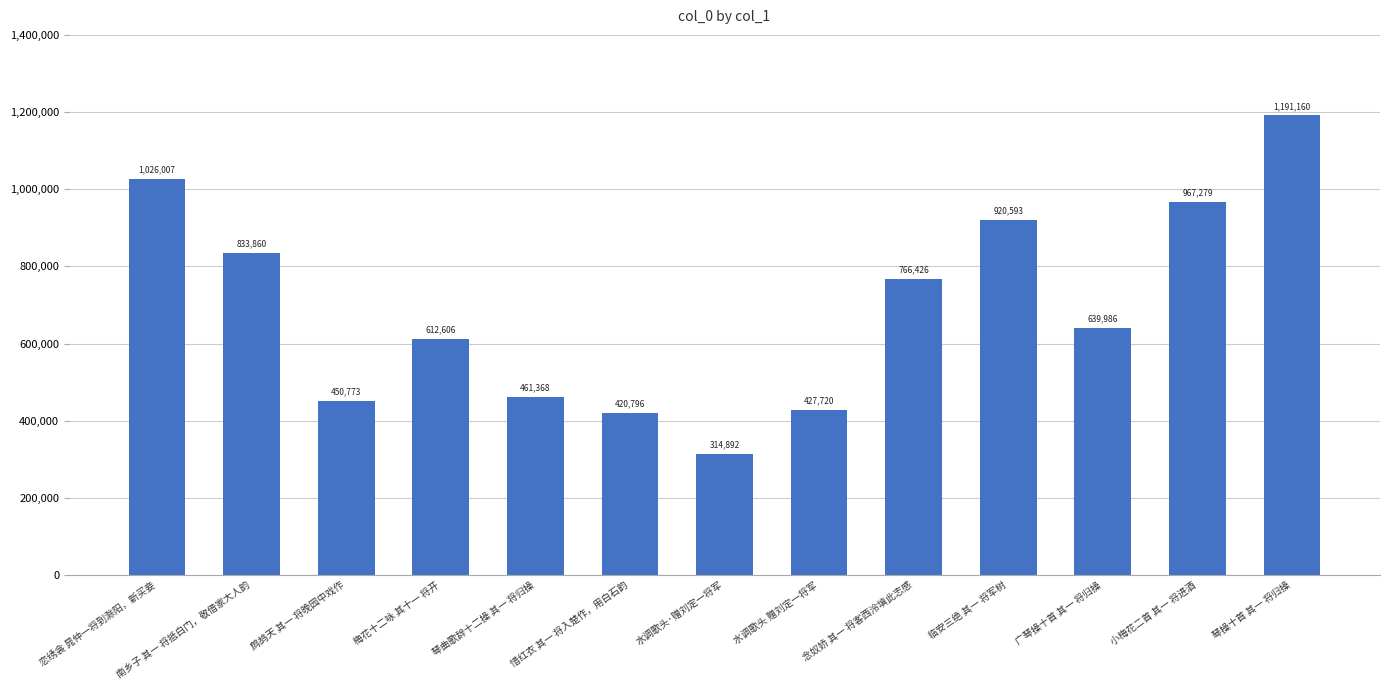

What is the value of the 5th bar from the left?

461368